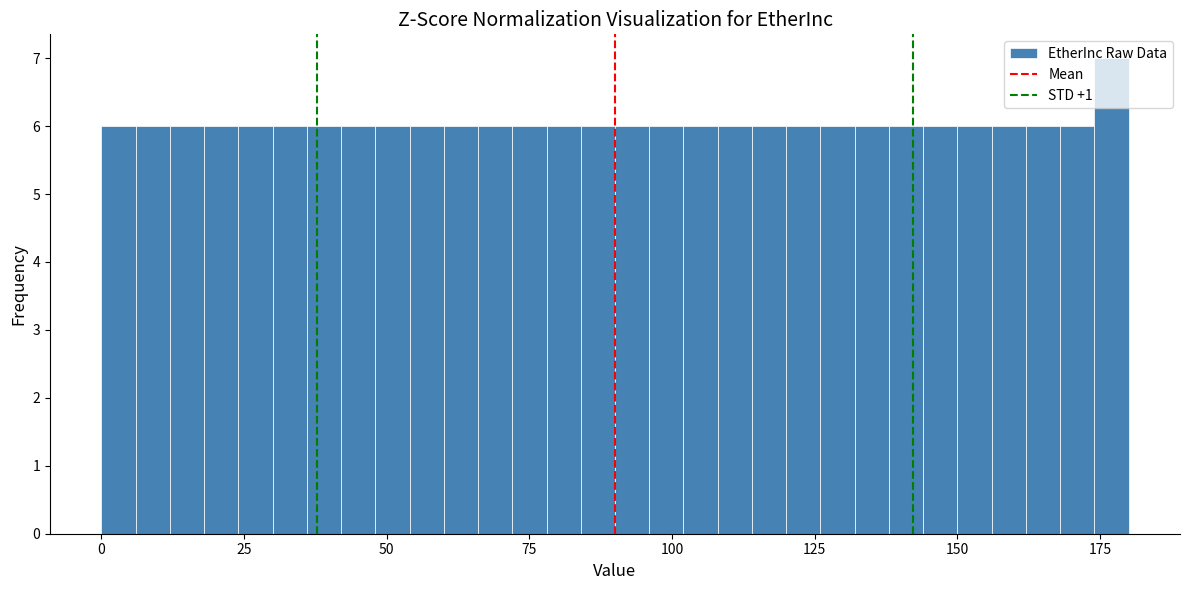

Around what value on the x-axis is the tallest bar? Give the approximate position of its centre, as read against the axis.

175